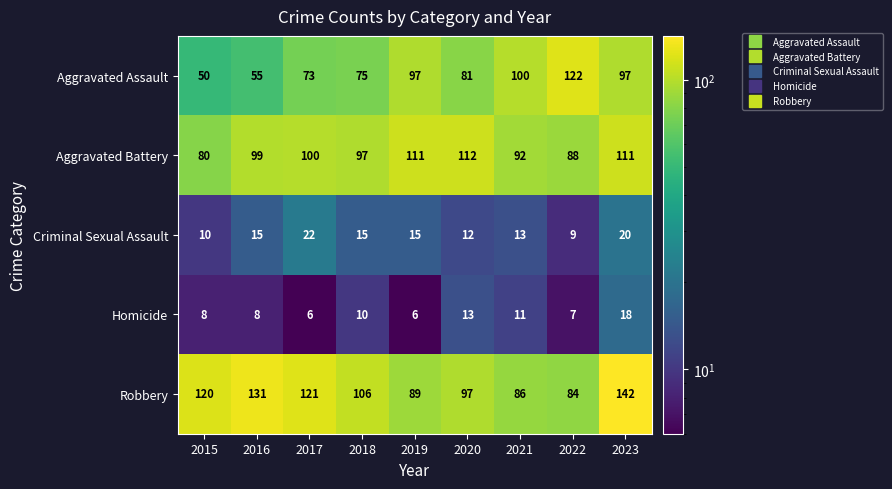

At which label is Aggravated Battery closest to 96?

2018